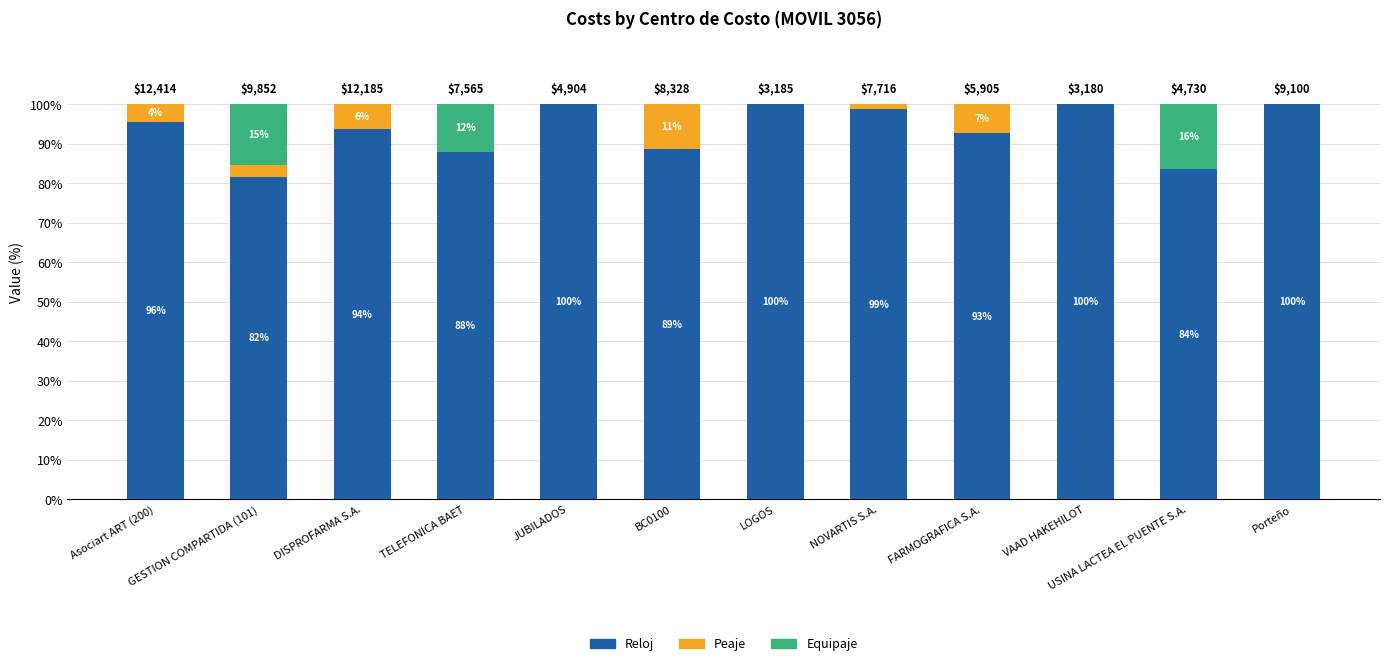

What are all the series names shown in the legend?

Reloj, Peaje, Equipaje